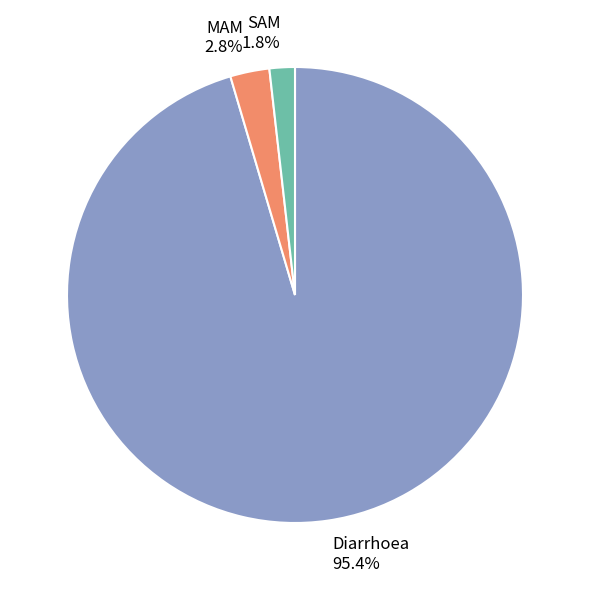

To the nearest percent, what is the difference between the SAM and MAM slice percentages?

1%